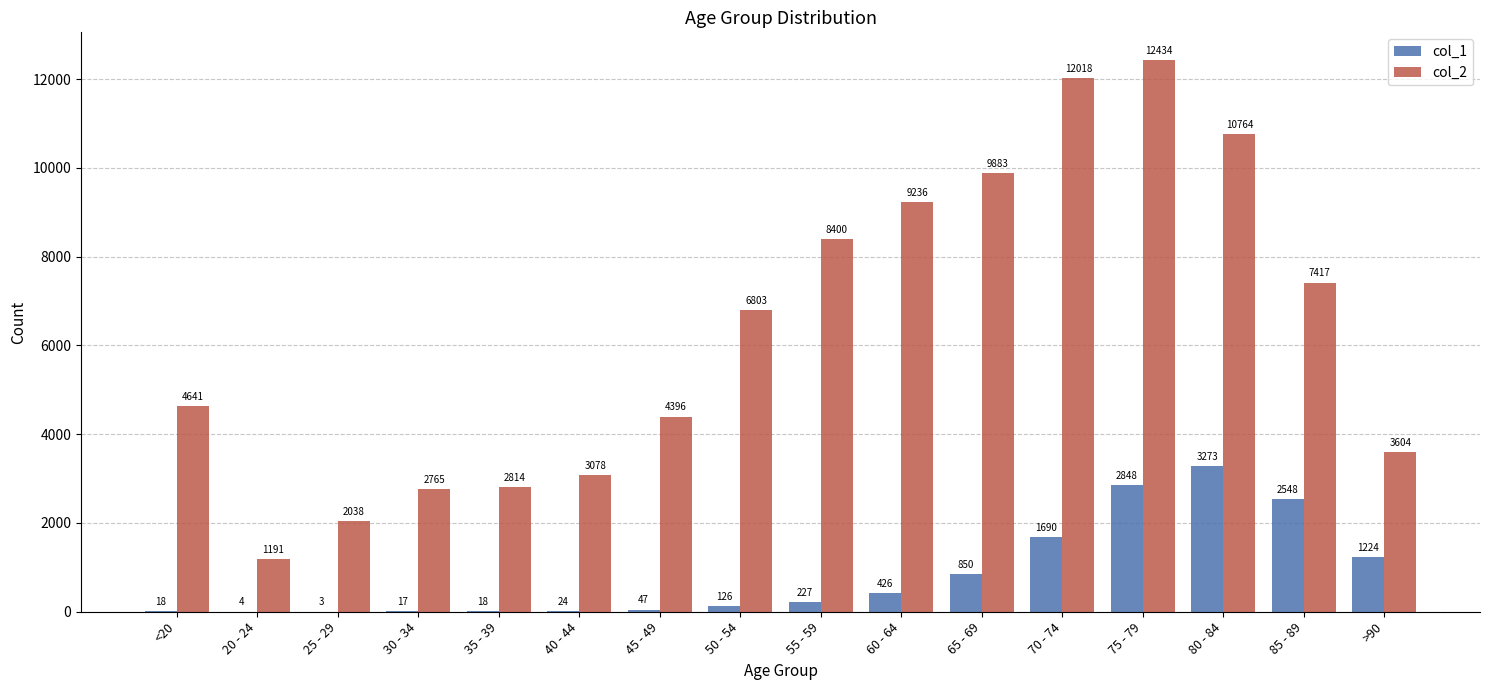

Between 60 - 64 and 65 - 69, which series saw the biggest shift?

col_2